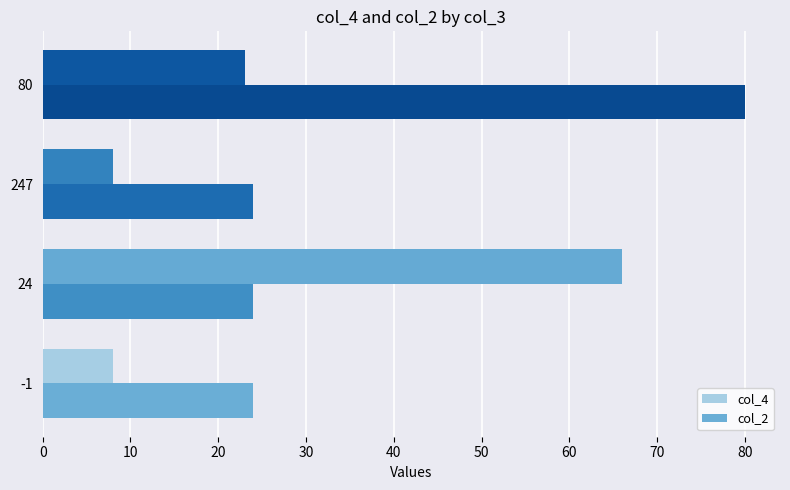

At how many categories does at least one series exceed 16?

4